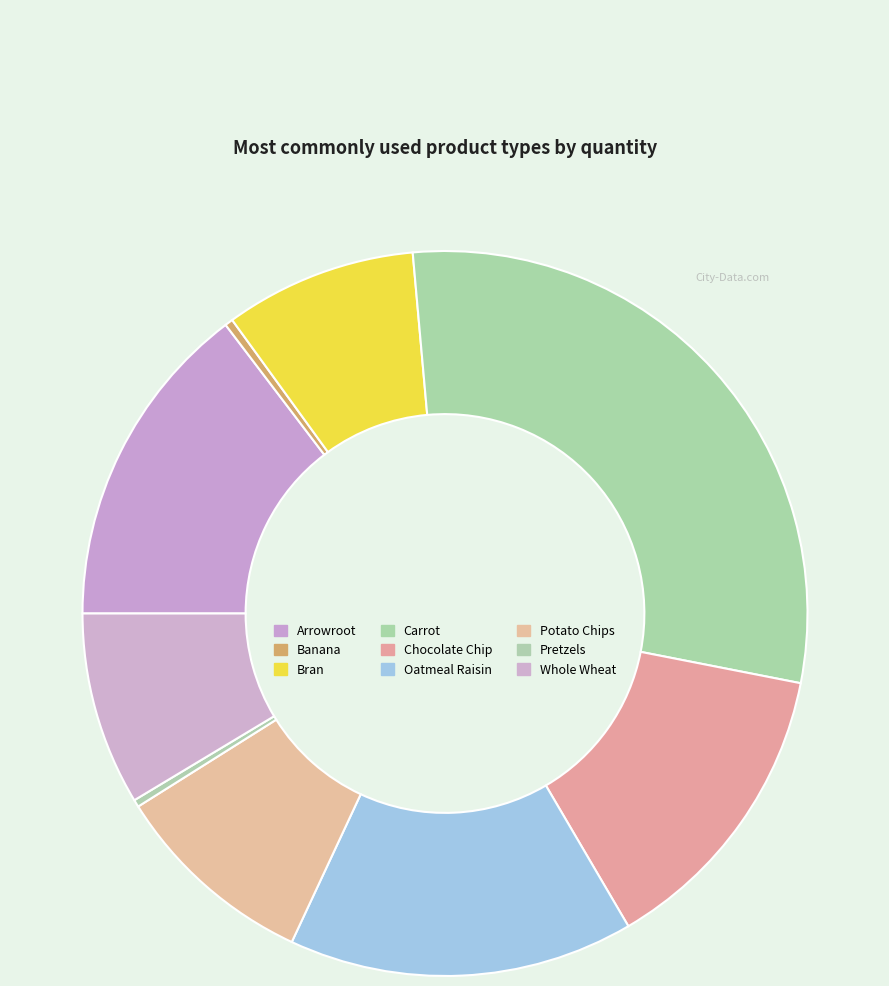

What percentage do Potato Chips and Banana together represent?

9.5%